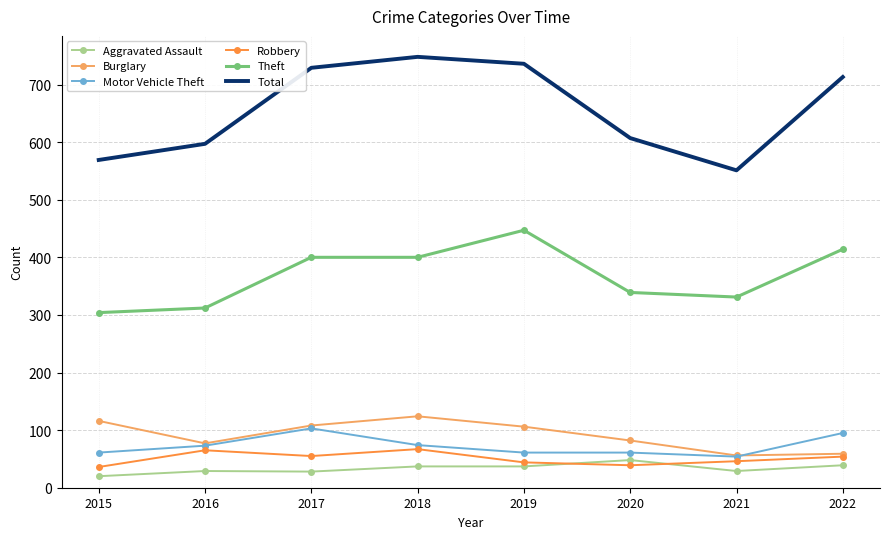

What is the lowest value of the Total series?

551